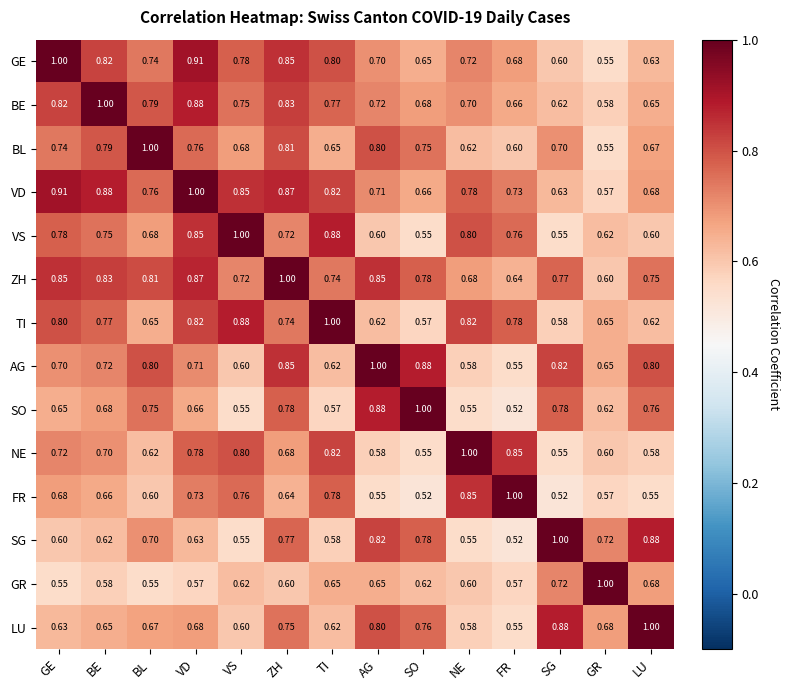

At which label is AG closest to 0?

FR